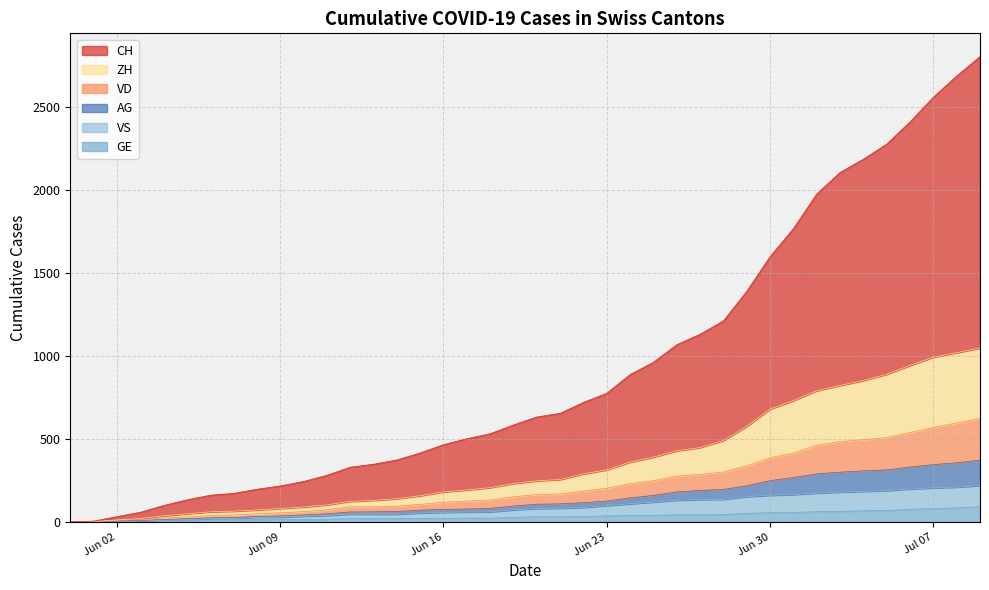

True or false: VD has a value of 304 at 2020-05-31.

False